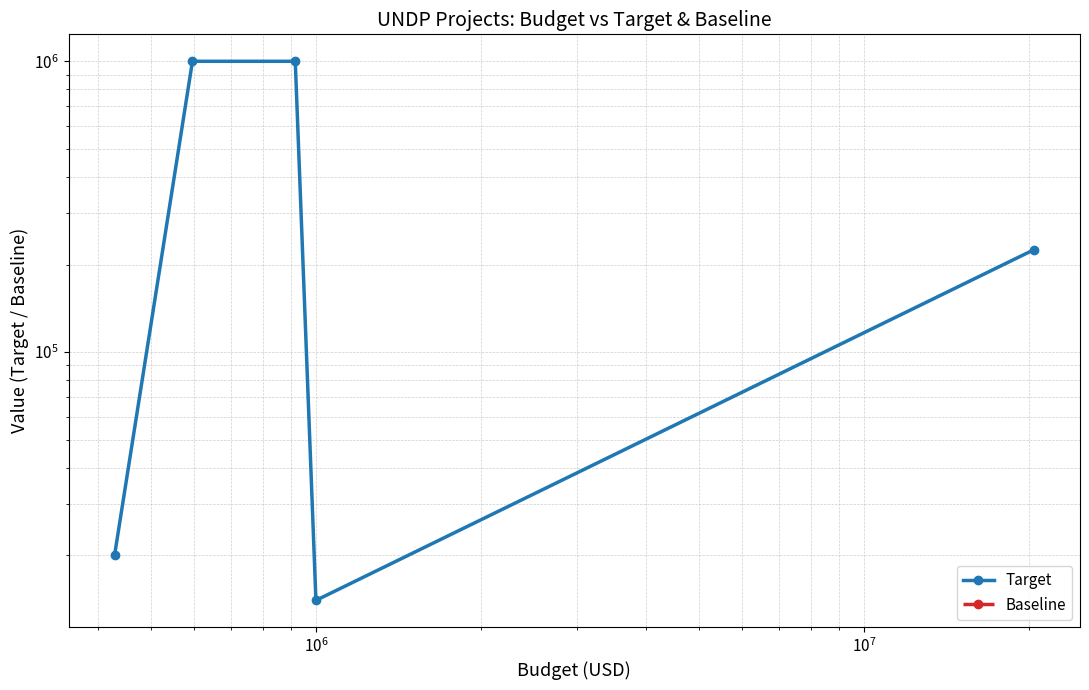

What is the average value of the Target series?

451800